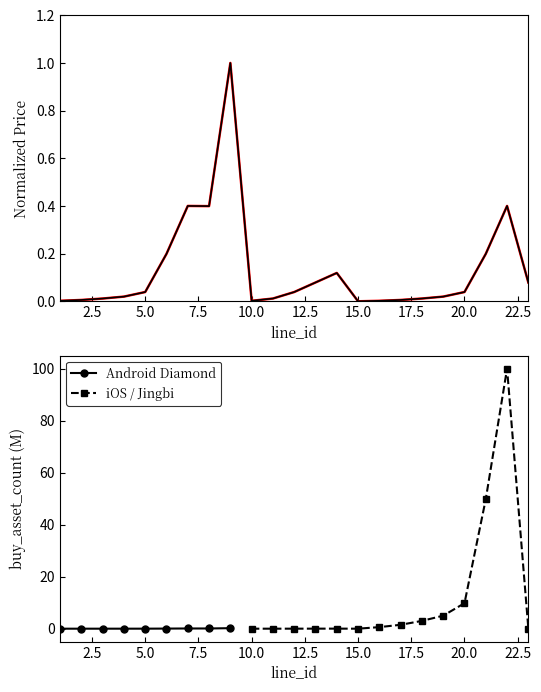

Is it true that the value at 8 is 0.1?

False